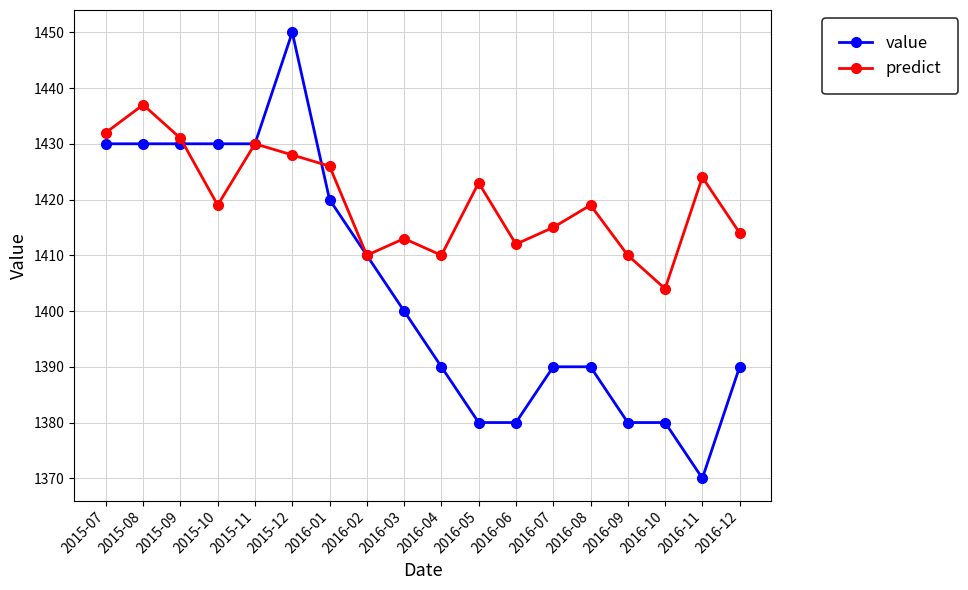

What is the difference between the maximum and second lowest values in the predict series?

27